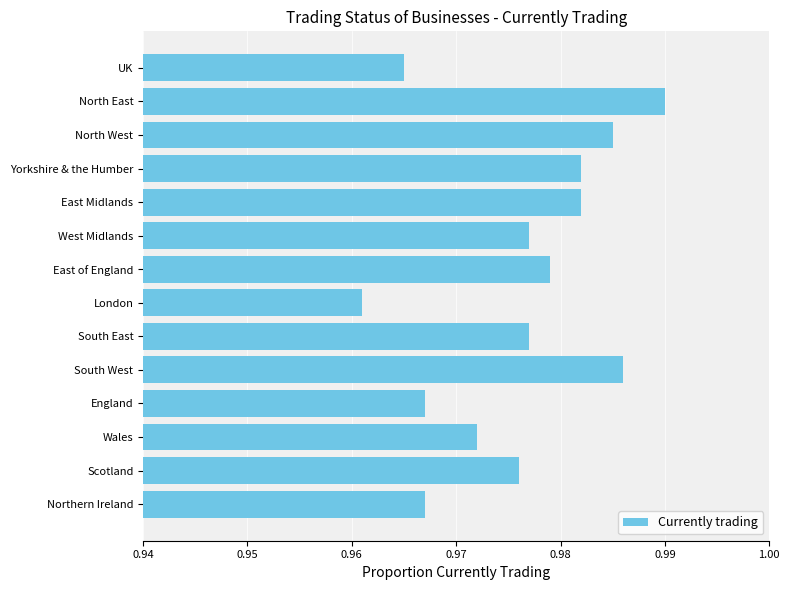

What is the sum of the values at Scotland and England?

1.9